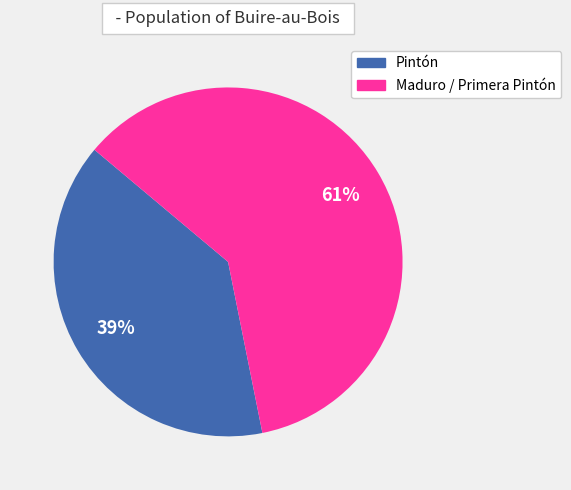

How many slices are in this pie chart?

2